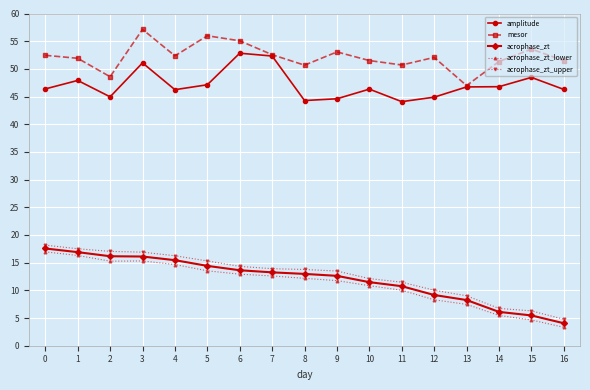

What is the difference between the maximum and minimum values in the acrophase_zt_lower series?

13.6